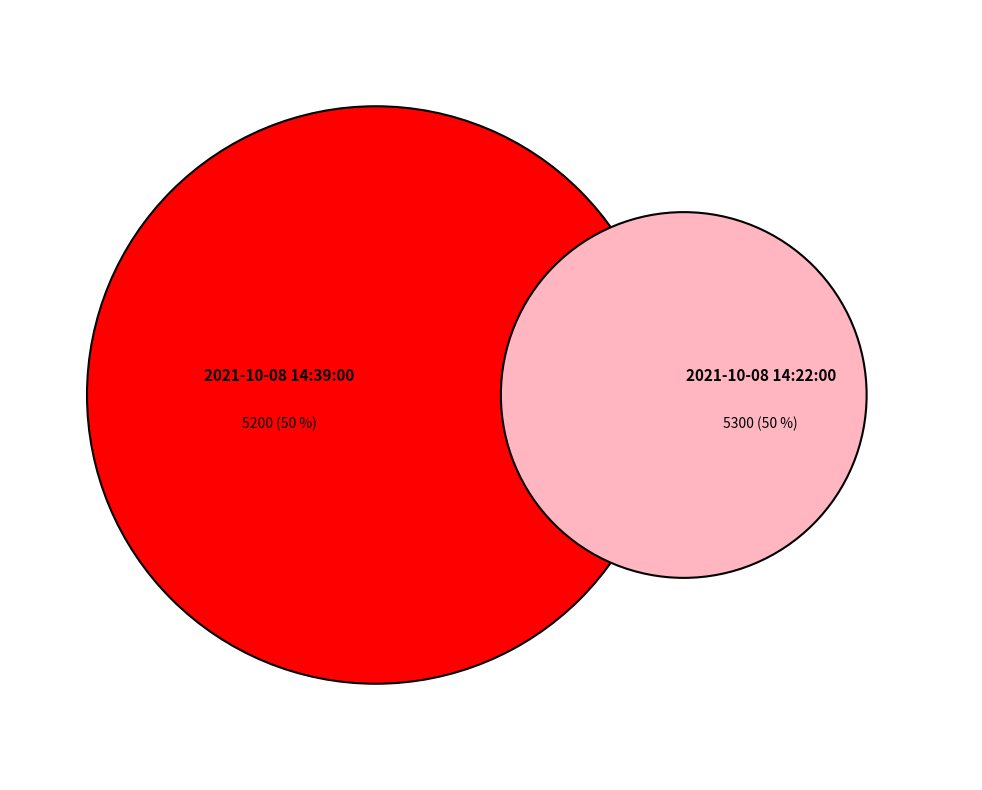

What is the change in value from 2021-10-08 14:39:00 to 2021-10-08 14:22:00?

+100